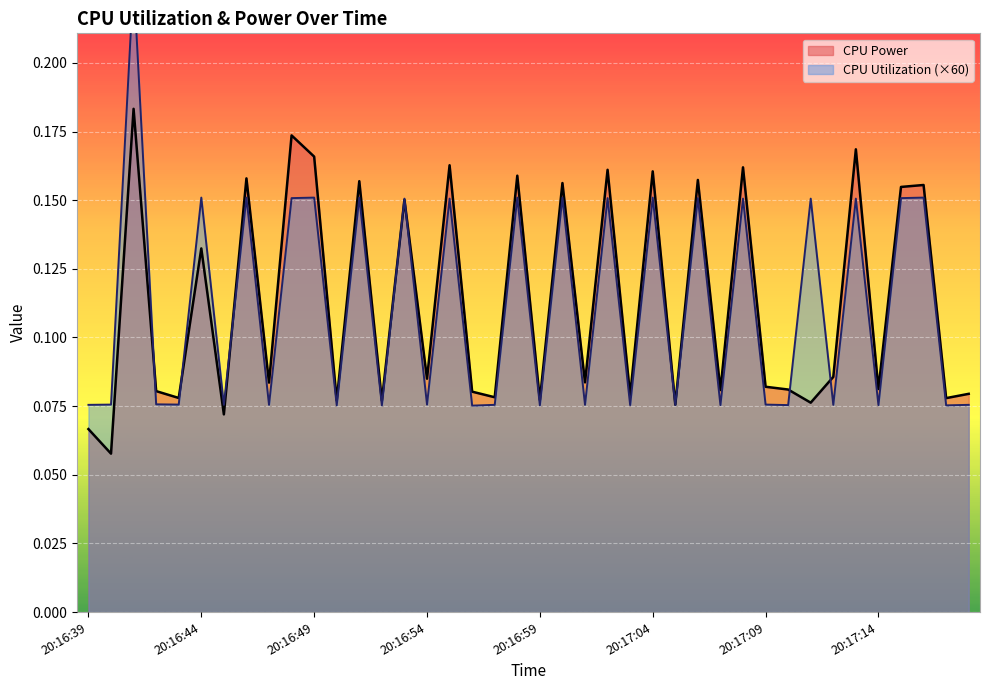

Between which two adjacent categories do CPU Utilization and CPU Power first intersect?

20:16:41 and 20:16:42